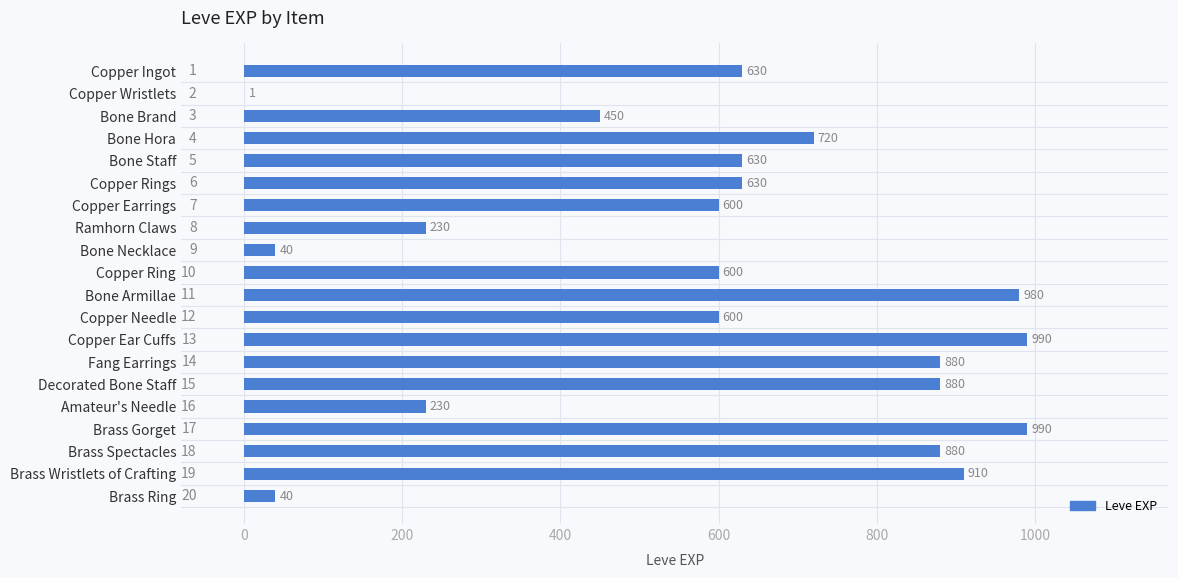

What is the greatest value displayed?

990